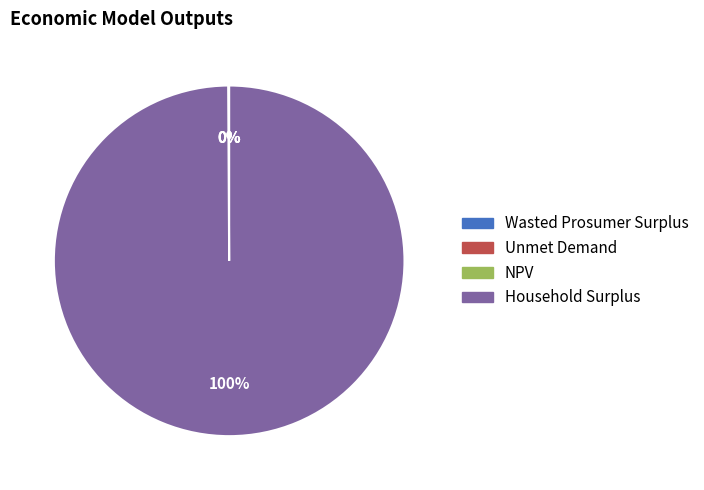

Does any single category account for the majority?

Yes